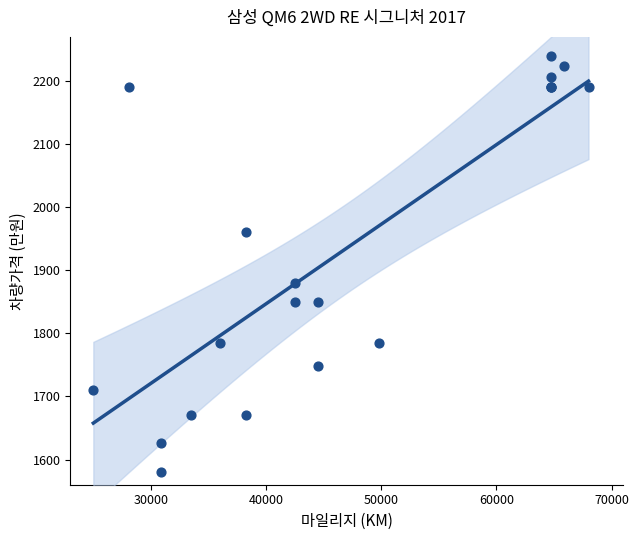

What Y value in the scatter plot is closest to 1910?

1879.4